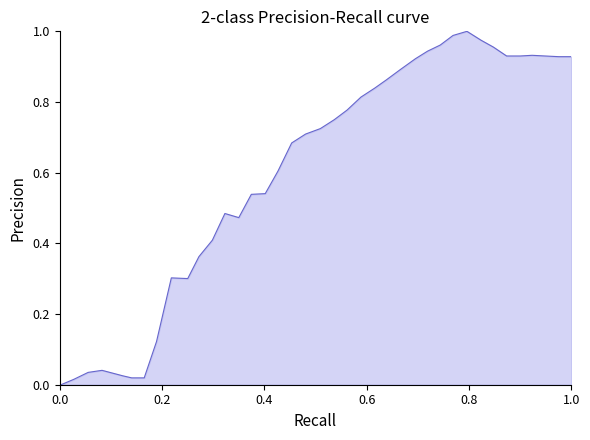

True or false: the data has more than 2 interior local peaks.

True